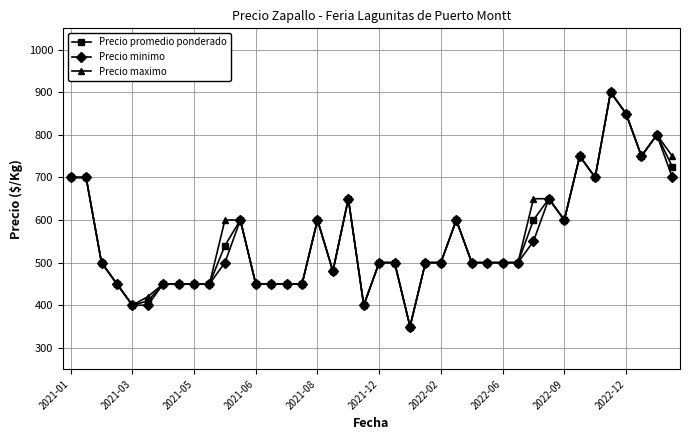

What is the value of the Precio maximo point at the 35th from the left?

700